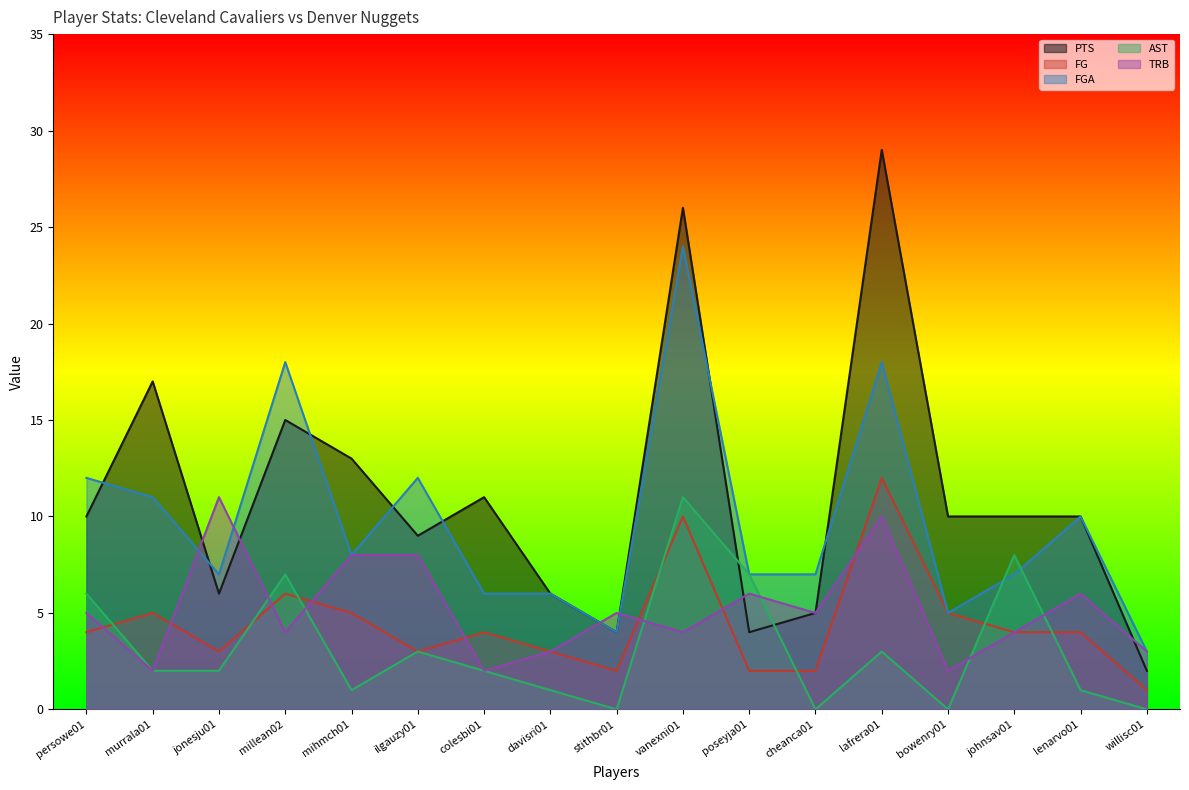

How many lines are shown in the chart?

5